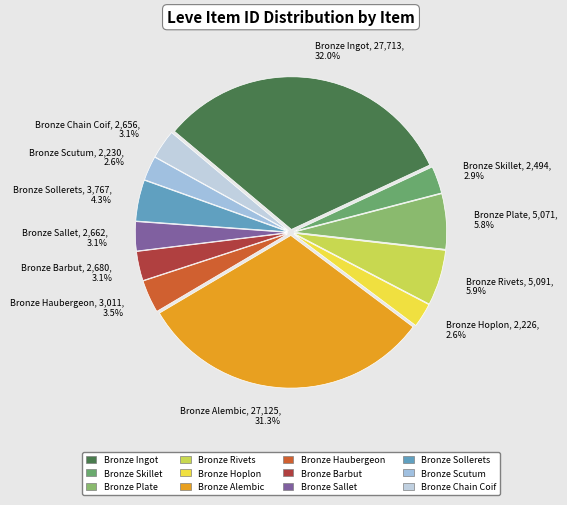

What is the total percentage of Bronze Hoplon, 2,226, 2.6% and Bronze Plate, 5,071, 5.8%?

8.4%